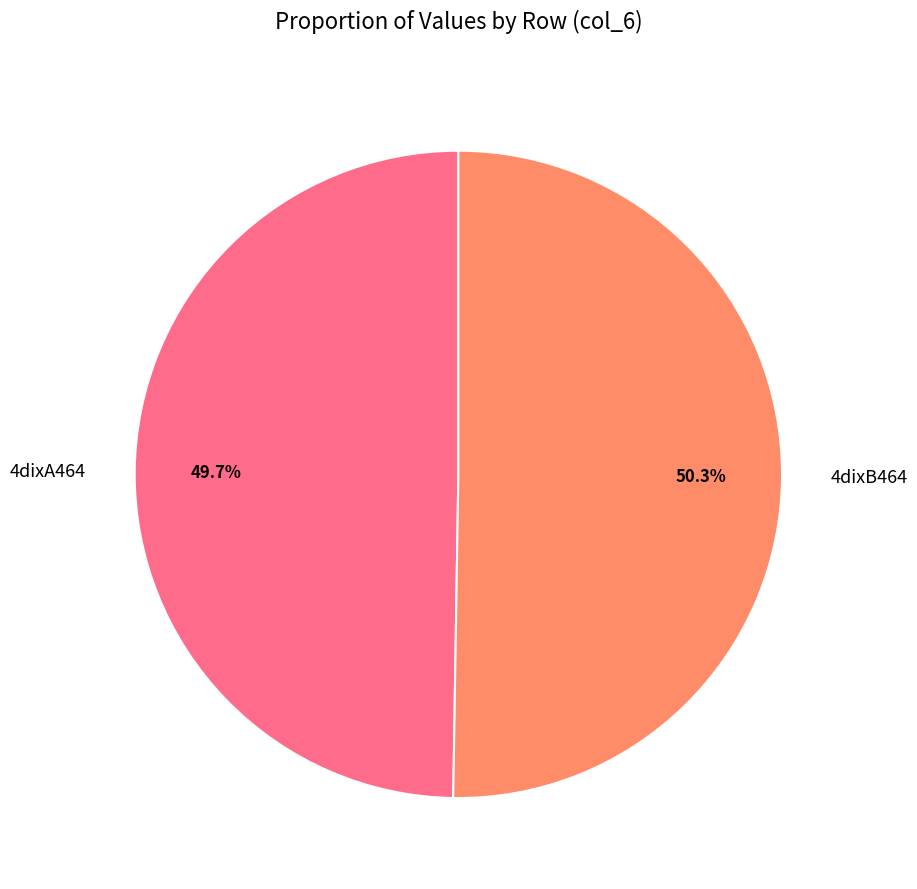

Which slice is the largest?

4dixB464